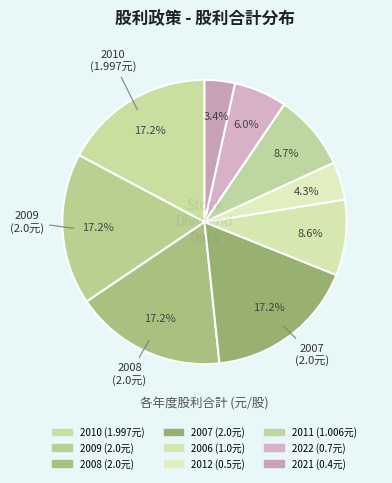

To the nearest percent, what is the combined percentage of 2010 and 2021?

21%